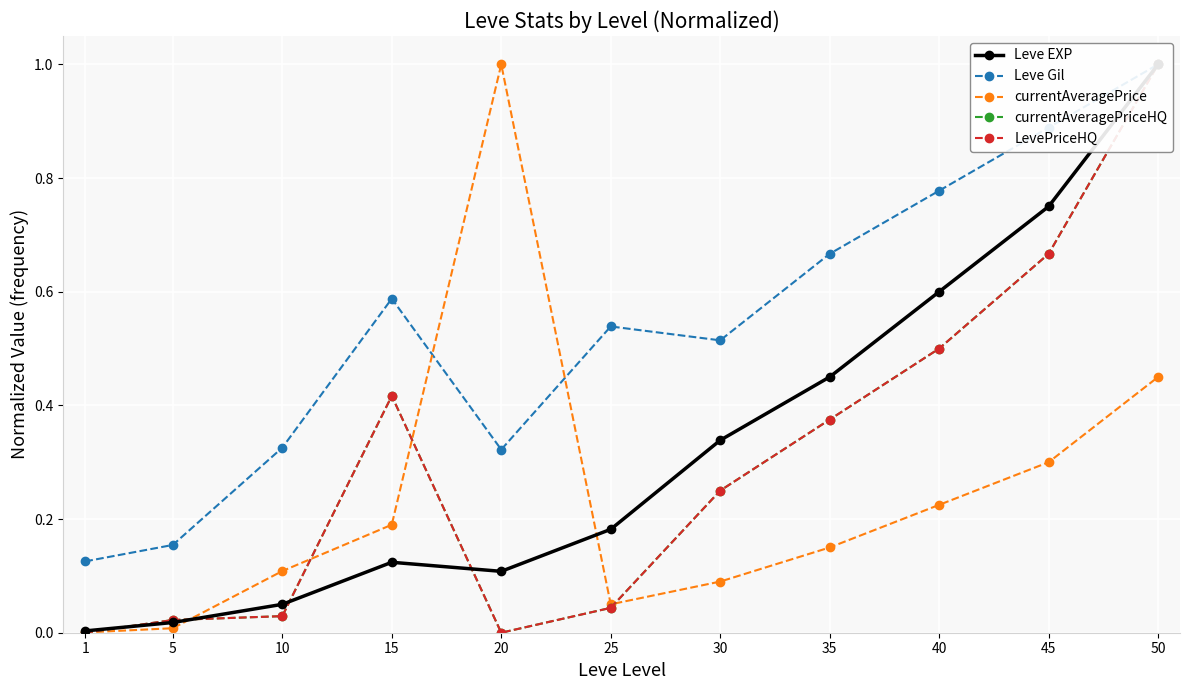

How many times do currentAveragePrice and Leve Gil cross each other?

2